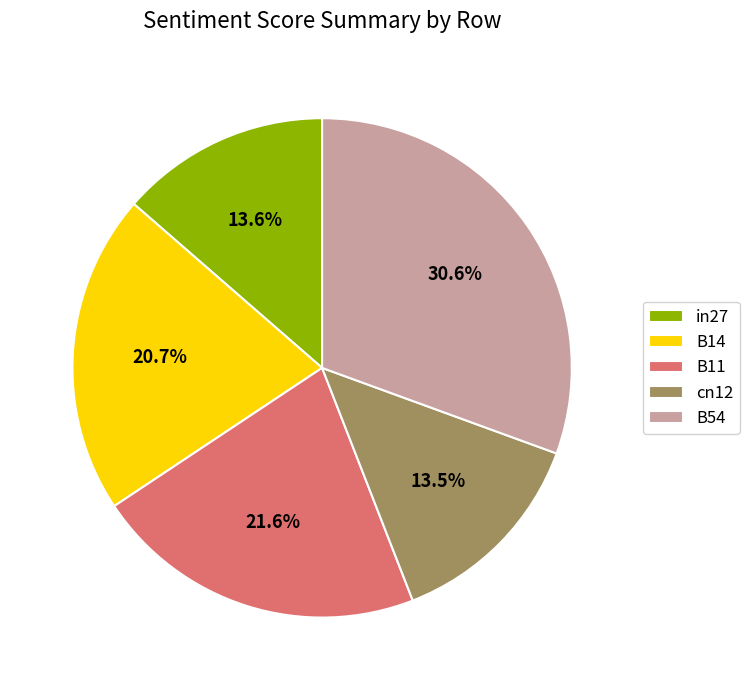

Which category has the biggest portion of the pie?

B54